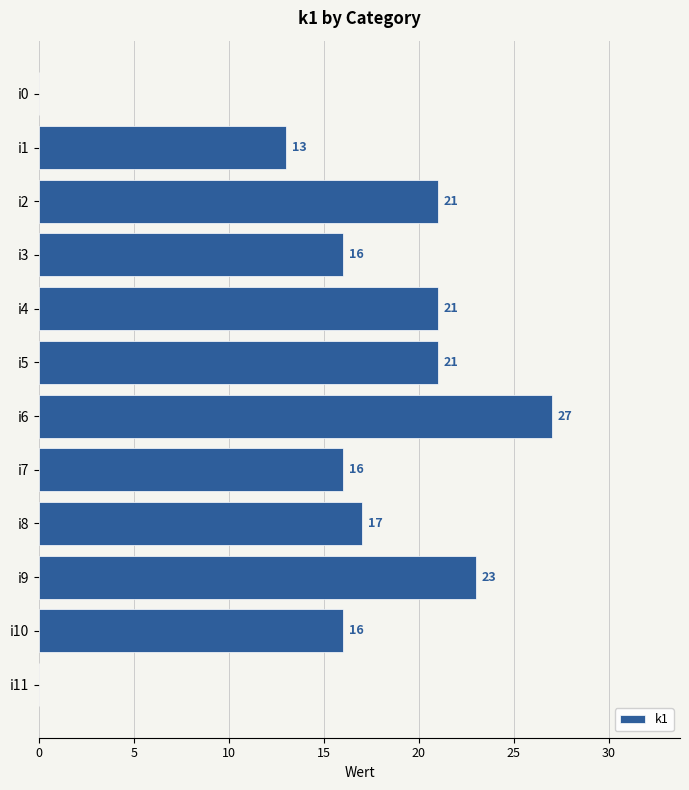

How many categories are shown in the chart?

12